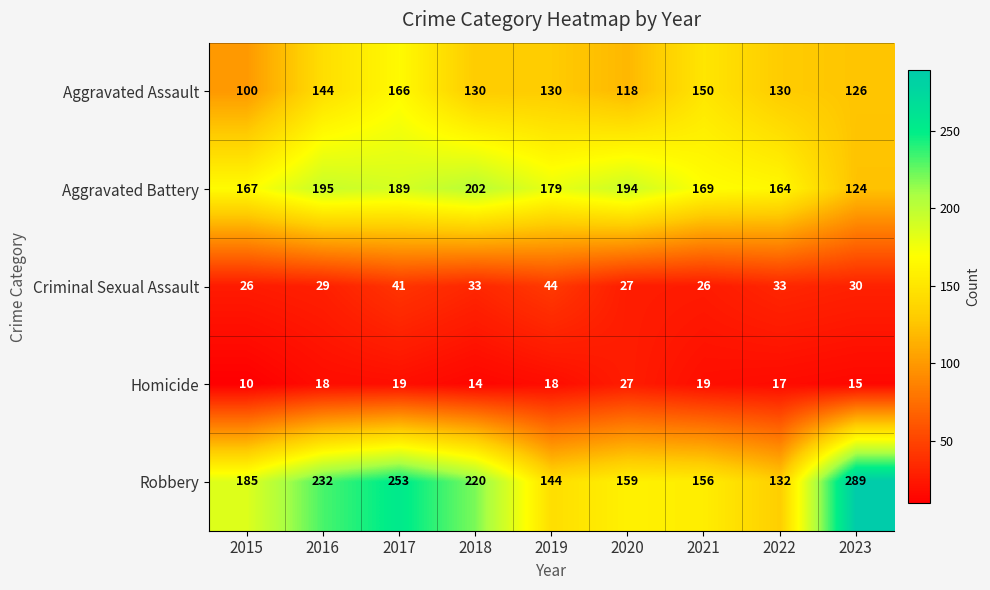

Which series has the widest spread of values?

Robbery